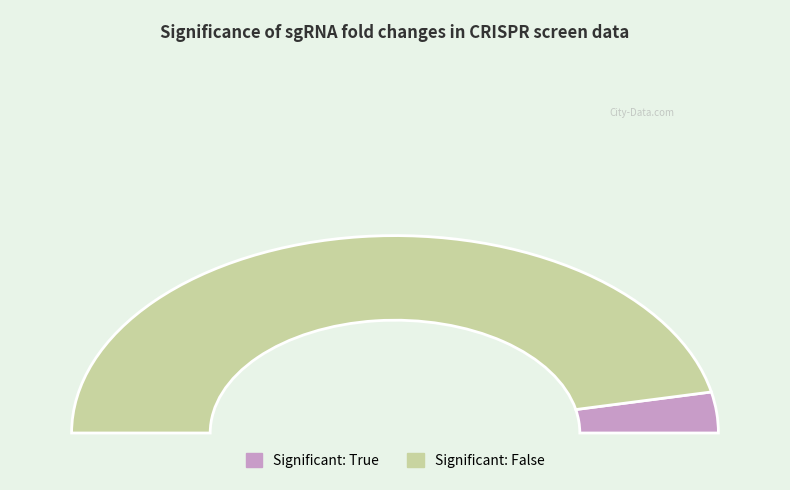

How many segments does this pie chart have?

2